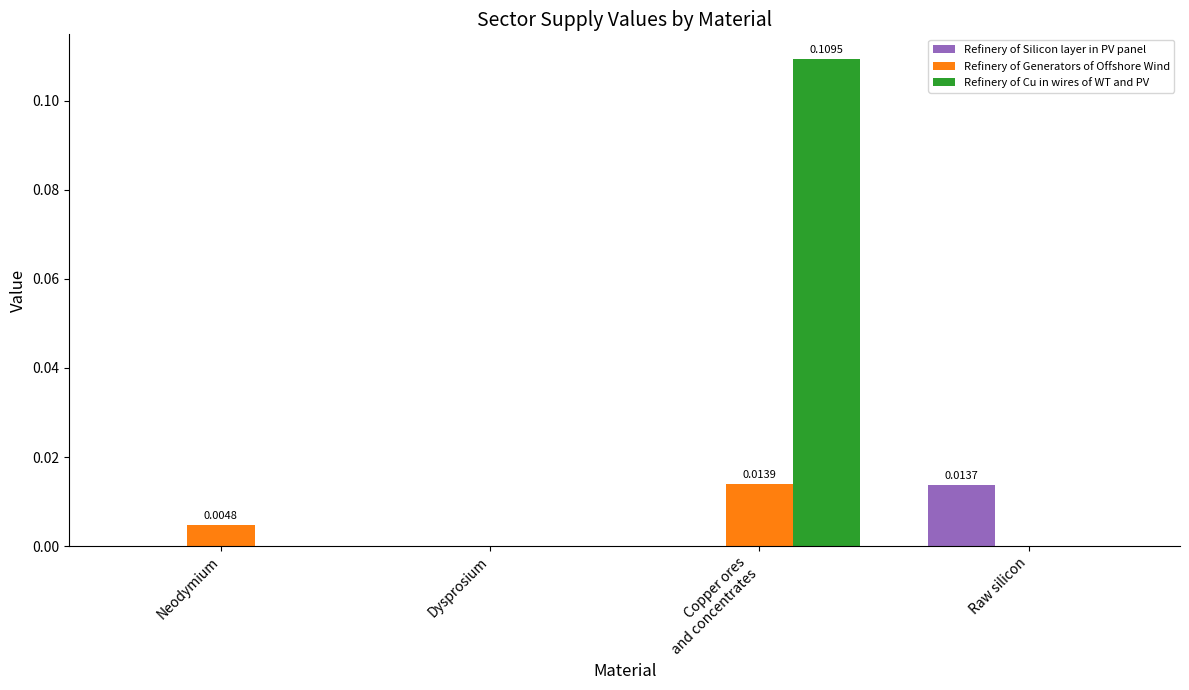

Which series has the largest total across all categories?

Refinery of Cu in wires of WT and PV